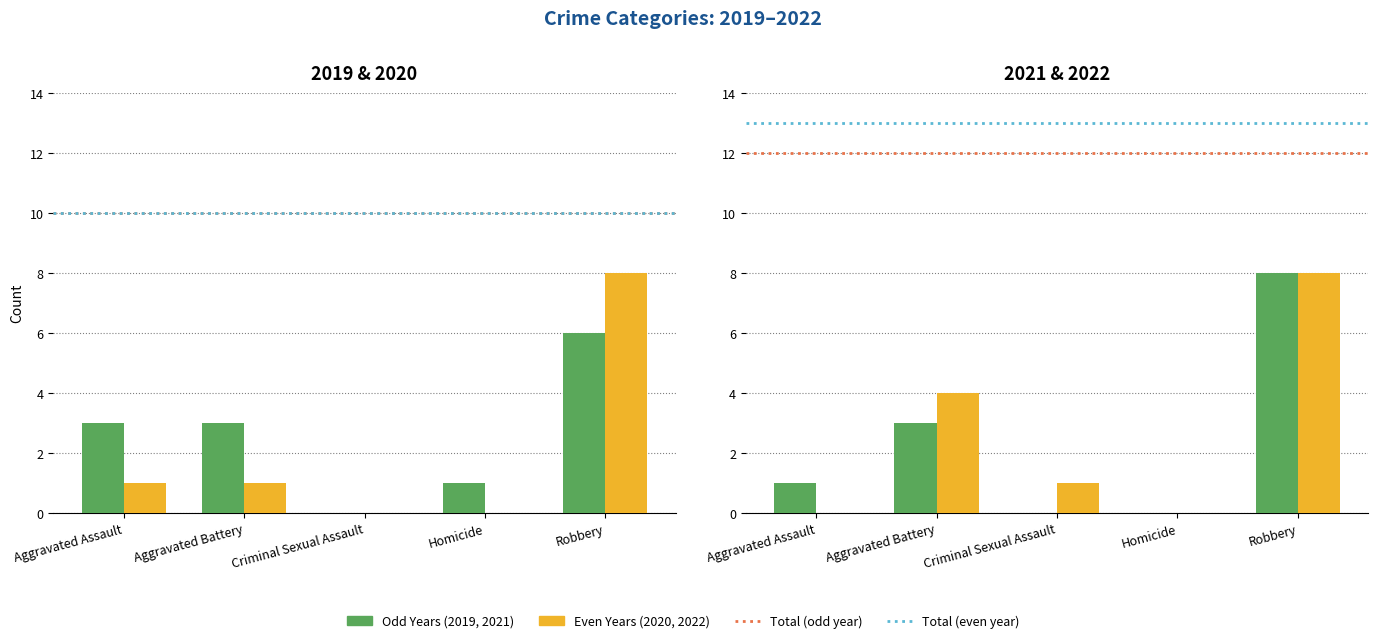

Read the Total 2021 value at Aggravated Assault.

12